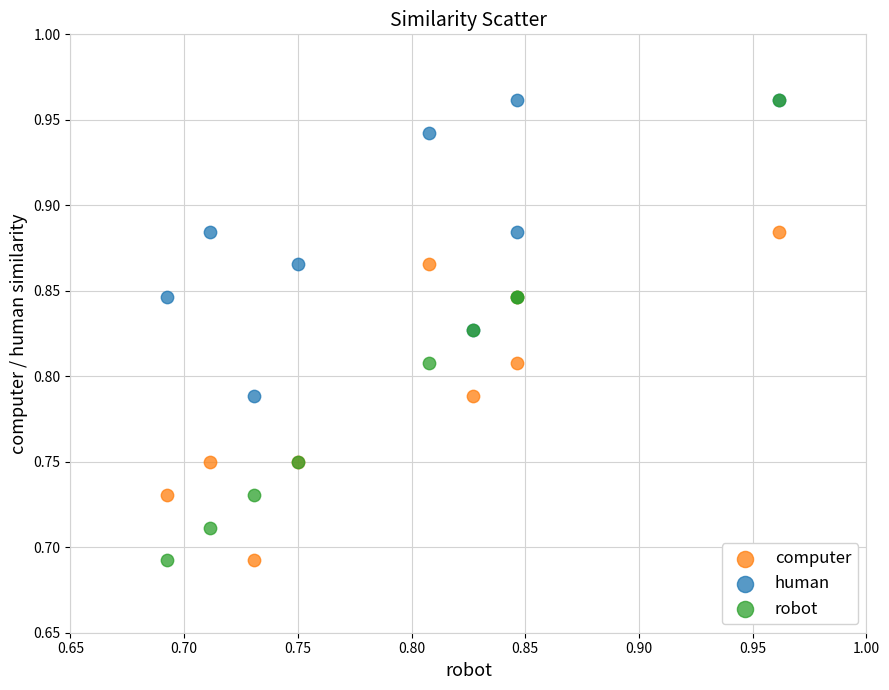

What are all the series names shown in the legend?

computer, human, robot